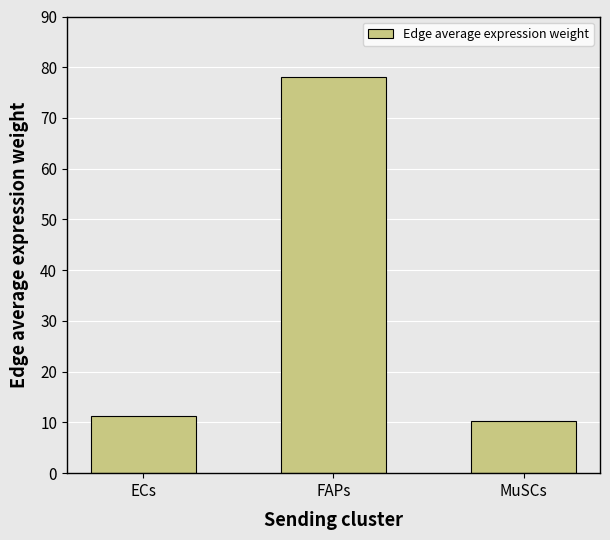

What is the difference between the values at MuSCs and FAPs?

67.8